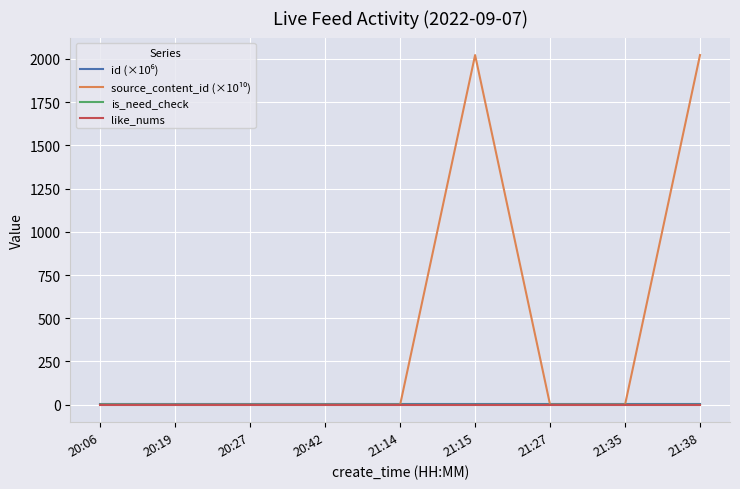

How many lines are shown in the chart?

4